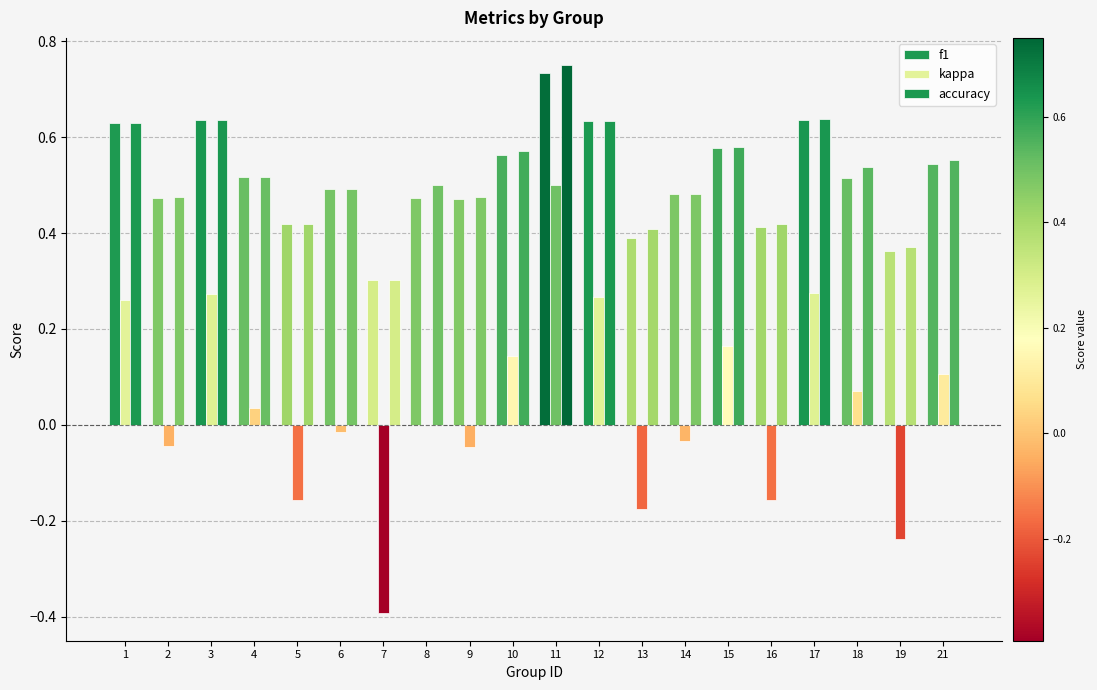

Which has a higher value, 6 or 2?

6